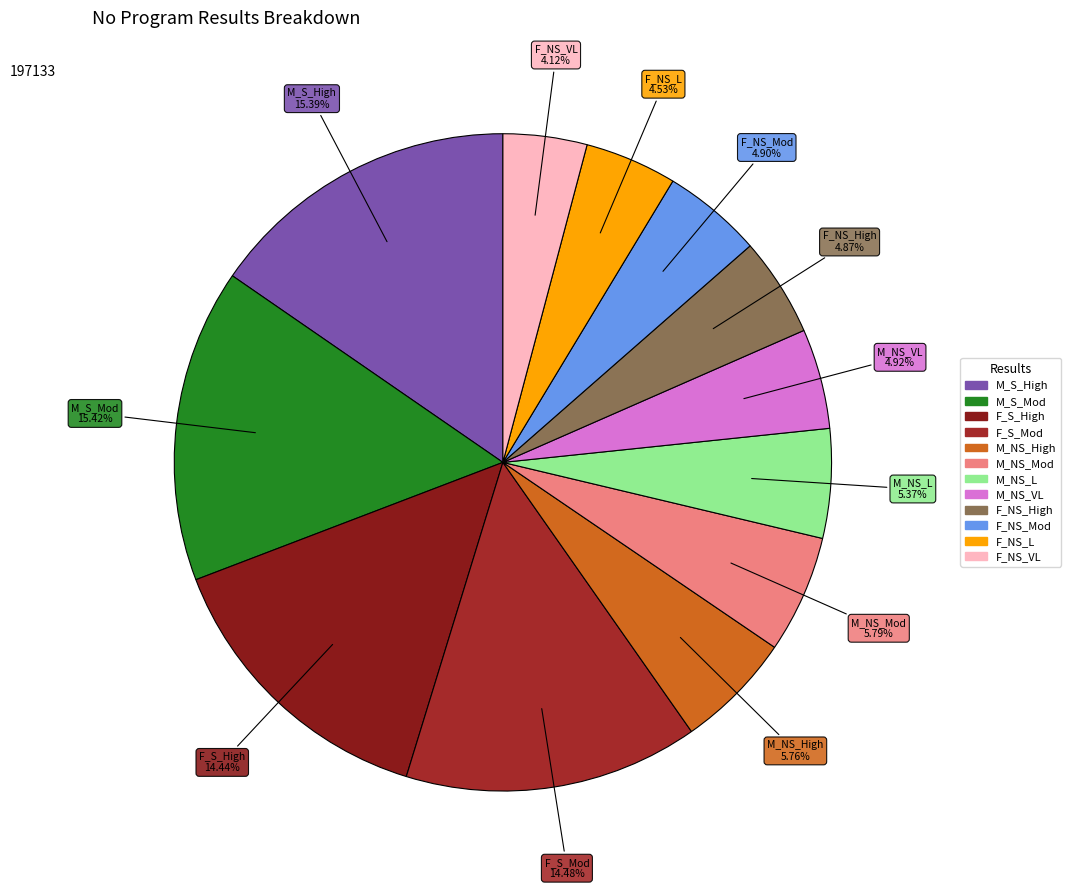

Do F_S_Mod and M_NS_L together represent more than half of the pie?

No